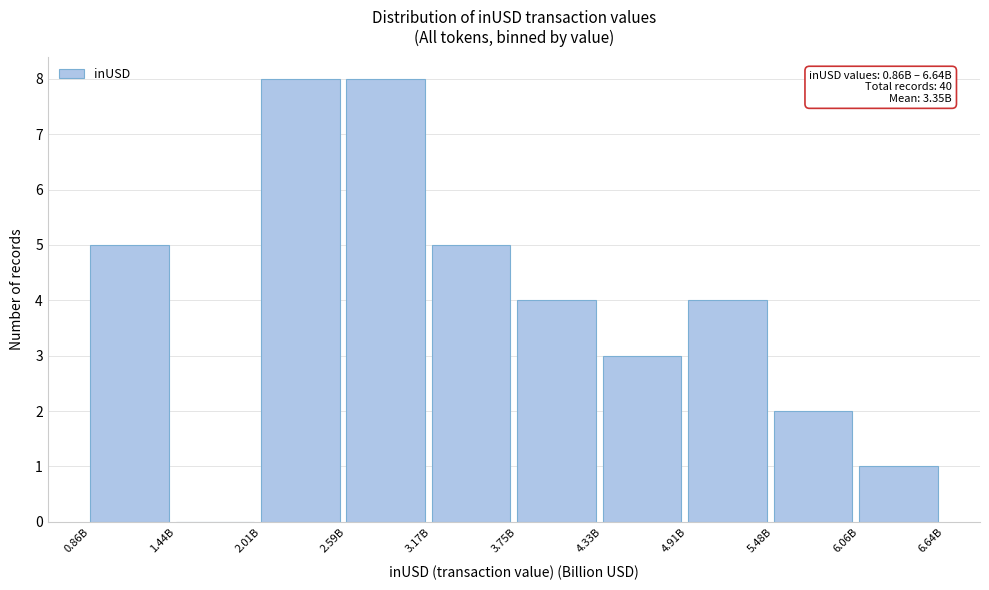

Reading left to right, extract all data points from this chart.

0.86B=5	1.44B=0	2.01B=8	2.59B=8	3.17B=5	3.75B=4	4.33B=3	4.91B=4	5.48B=2	6.06B=1